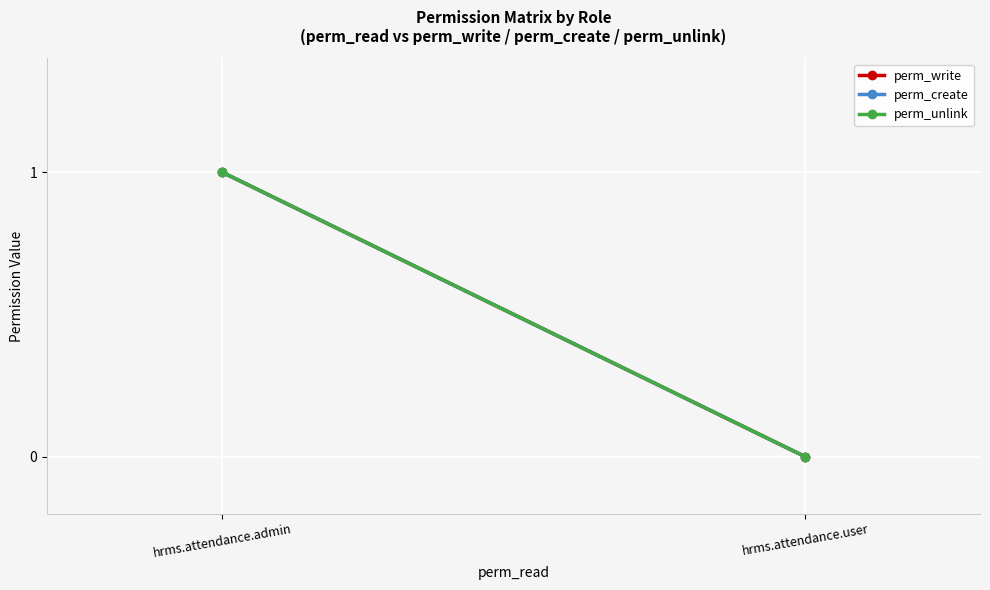

What is the sum of the perm_unlink values at hrms.attendance.admin and hrms.attendance.user?

1